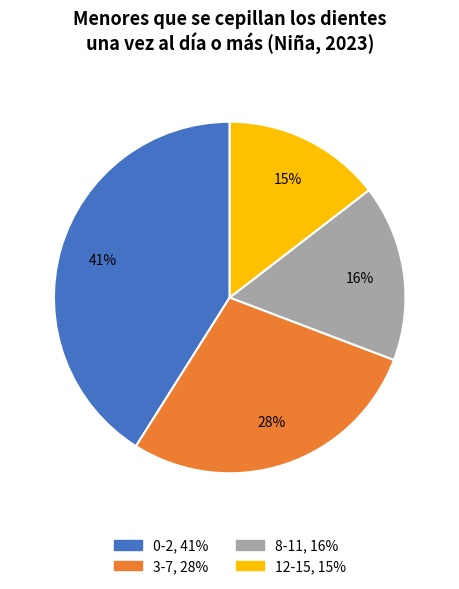

What percentage is the 12-15 slice, to the nearest percent?

15%